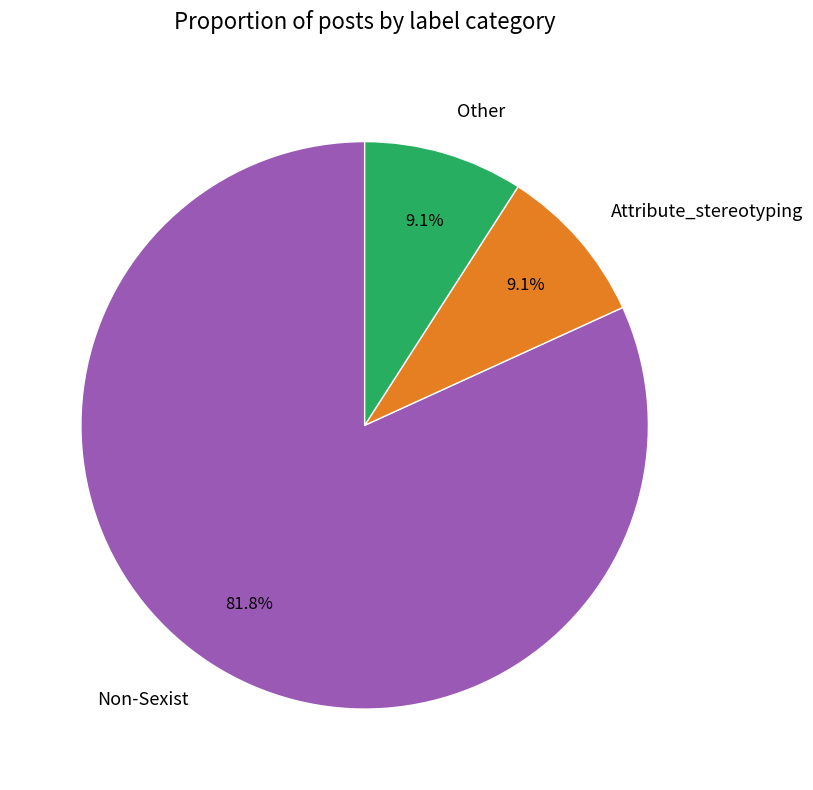

What is the largest slice in the pie chart?

Non-Sexist